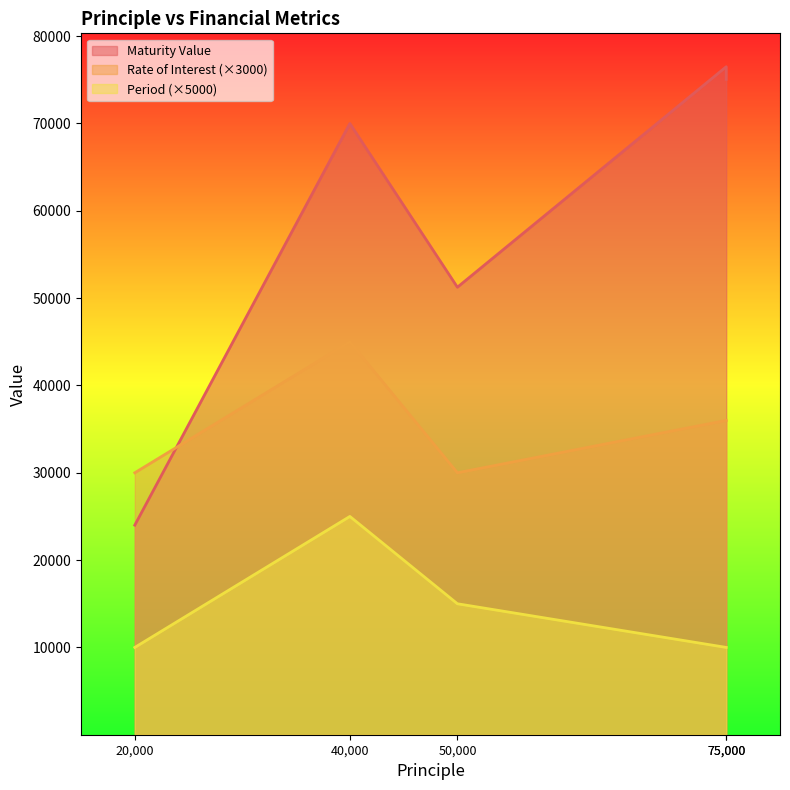

Read the Rate of Interest value at 75000.

36000.0